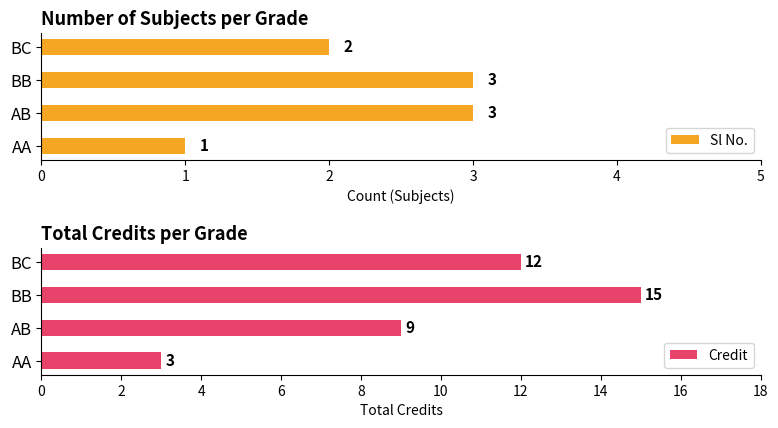

What is the highest value of the Sl No. series?

3